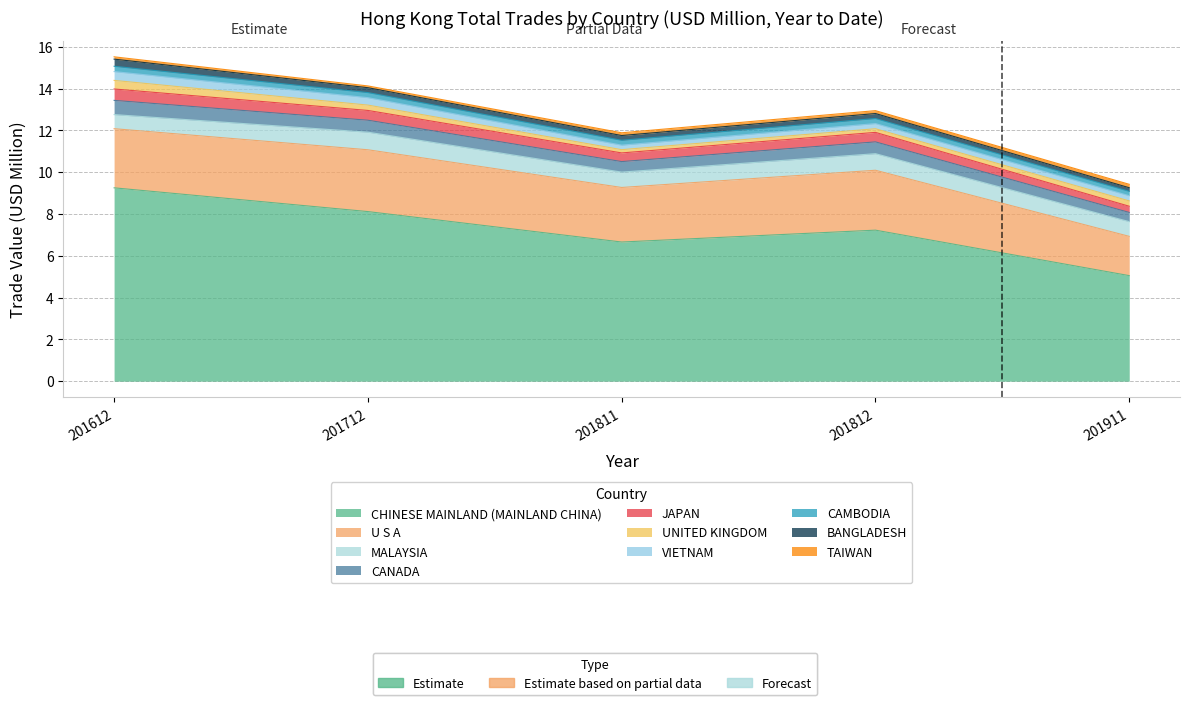

Reading right to left, transcribe all the data shown in this chart.

201612: TAIWAN=0.1	BANGLADESH=0.3	CAMBODIA=0.3	VIETNAM=0.4	UNITED KINGDOM=0.4	JAPAN=0.5	CANADA=0.7	MALAYSIA=0.7	U S A=2.8	CHINESE MAINLAND (MAINLAND CHINA)=9.3
201712: TAIWAN=0.1	BANGLADESH=0.2	CAMBODIA=0.2	VIETNAM=0.4	UNITED KINGDOM=0.3	JAPAN=0.5	CANADA=0.6	MALAYSIA=0.8	U S A=3.0	CHINESE MAINLAND (MAINLAND CHINA)=8.1
201811: TAIWAN=0.1	BANGLADESH=0.2	CAMBODIA=0.2	VIETNAM=0.2	UNITED KINGDOM=0.2	JAPAN=0.4	CANADA=0.5	MALAYSIA=0.7	U S A=2.6	CHINESE MAINLAND (MAINLAND CHINA)=6.7
201812: TAIWAN=0.1	BANGLADESH=0.2	CAMBODIA=0.2	VIETNAM=0.2	UNITED KINGDOM=0.2	JAPAN=0.5	CANADA=0.6	MALAYSIA=0.8	U S A=2.9	CHINESE MAINLAND (MAINLAND CHINA)=7.2
201911: TAIWAN=0.2	BANGLADESH=0.2	CAMBODIA=0.2	VIETNAM=0.2	UNITED KINGDOM=0.3	JAPAN=0.3	CANADA=0.4	MALAYSIA=0.7	U S A=1.9	CHINESE MAINLAND (MAINLAND CHINA)=5.1